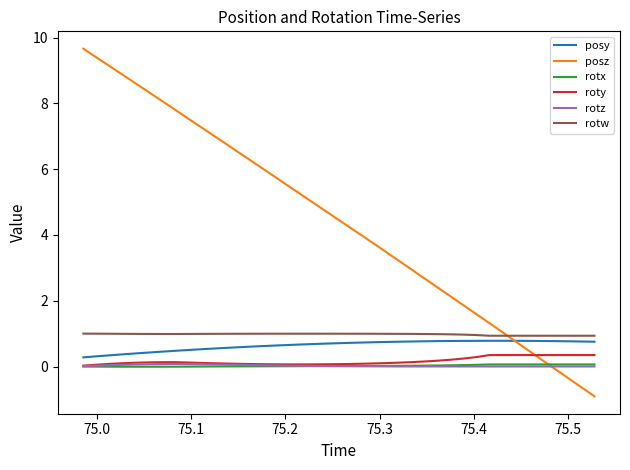

What is the highest value of the posz series?

9.7